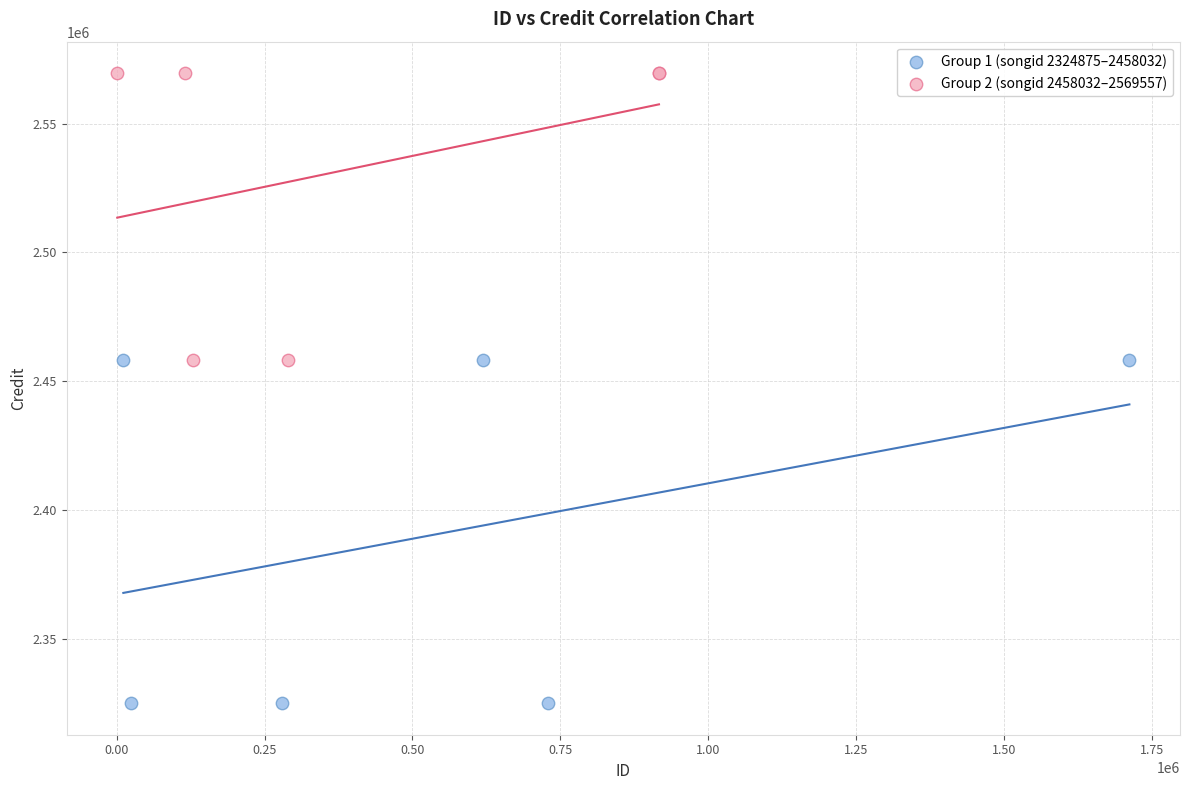

What are all the series names shown in the legend?

Group 1 (songid 2324875–2458032), Group 2 (songid 2458032–2569557)